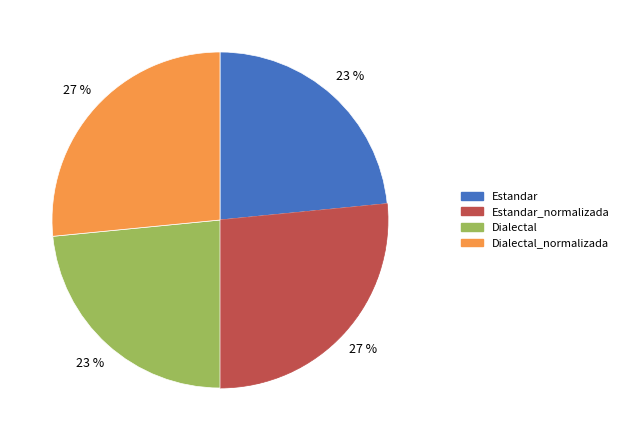

Is Estandar the majority of the pie?

No